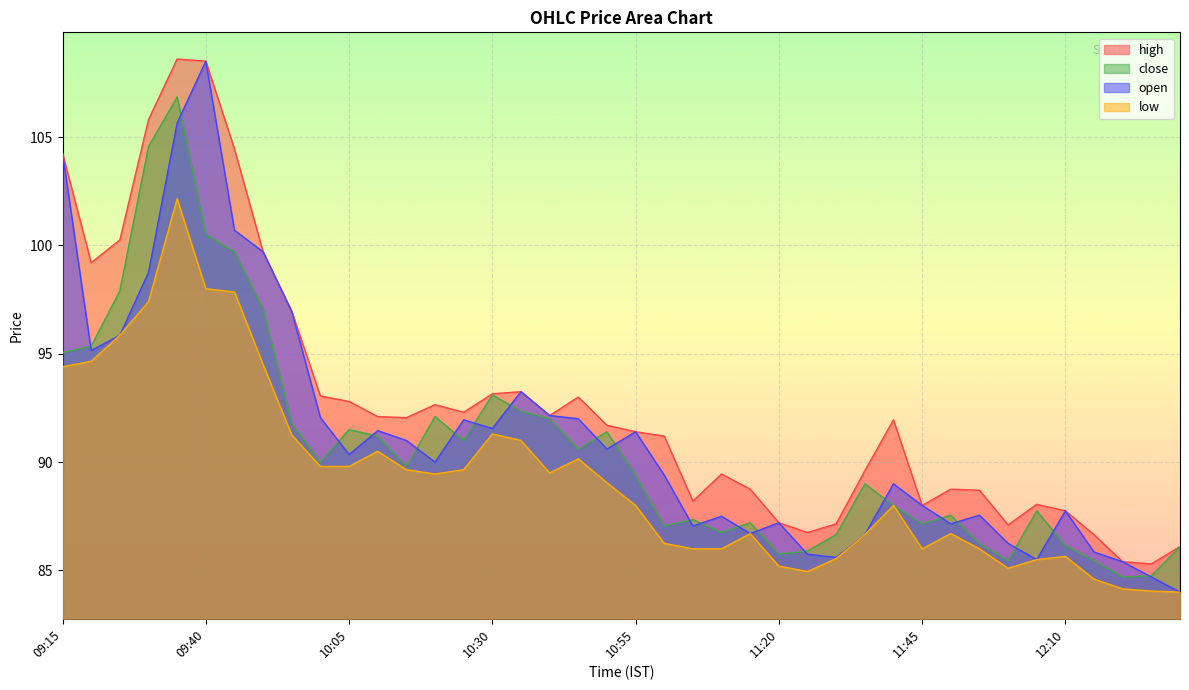

Where is open nearest to the value 96?

09:25